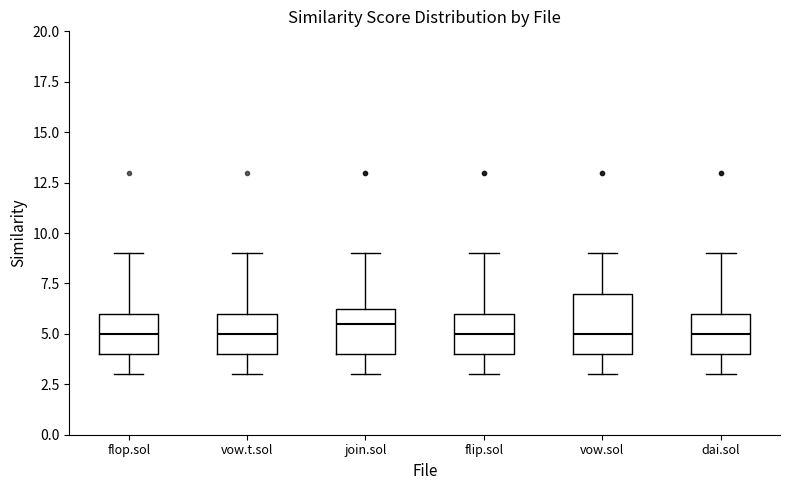

Where is the upper edge of the box for flip.sol on the y-axis? The values are not printed on the chart, so give them approximately, as read against the axis.

6.0